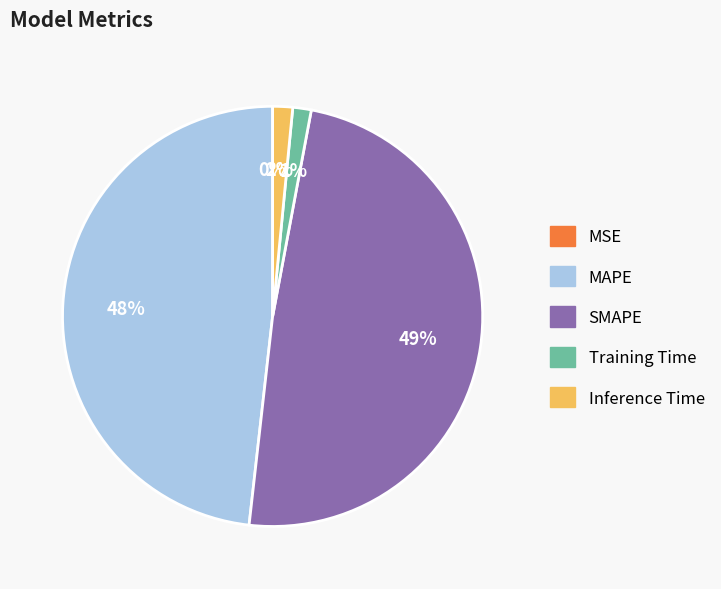

Is it true that Training Time is 11% of the pie?

False